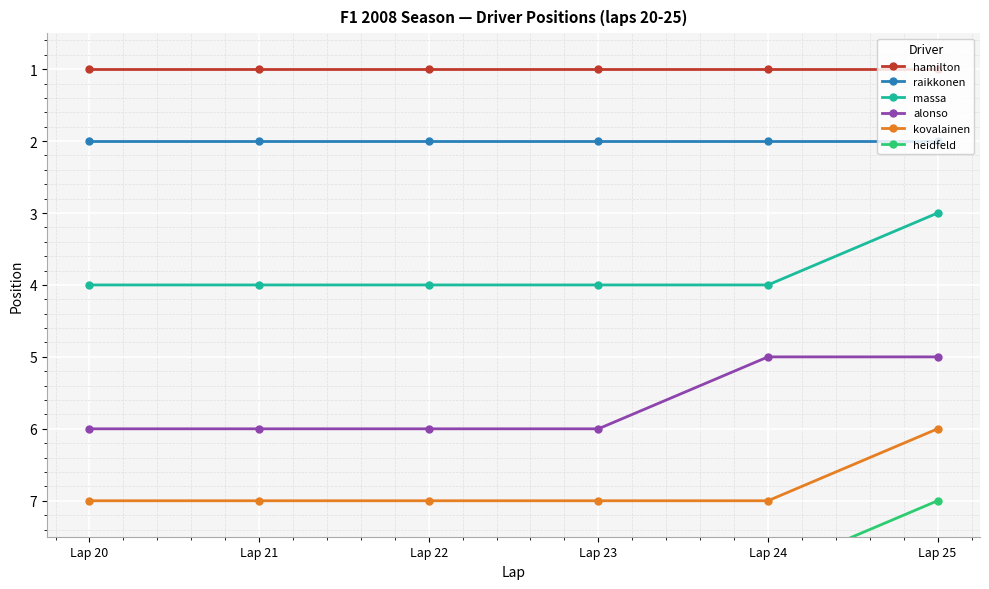

Which category has the lowest value in the alonso series?

Lap 24